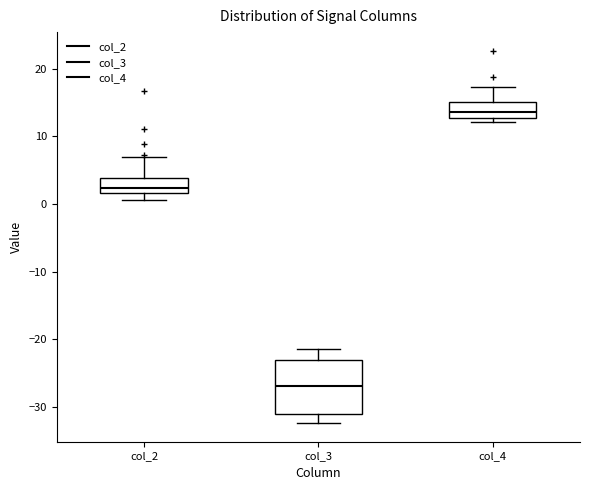

Reading left to right, transcribe this box plot: for each box, give where its median line is, the range the box spans, and where its two whiskers end, as read against the y-axis. The values are not printed on the chart, so give them approximately, as read against the axis.

col_2: median 2 (just above the box's lower edge), box 2 to 4, whiskers 1 to 7
col_3: median -27, box -31 to -23, whiskers -32 to -21
col_4: median 14, box 13 to 15, whiskers 12 to 17